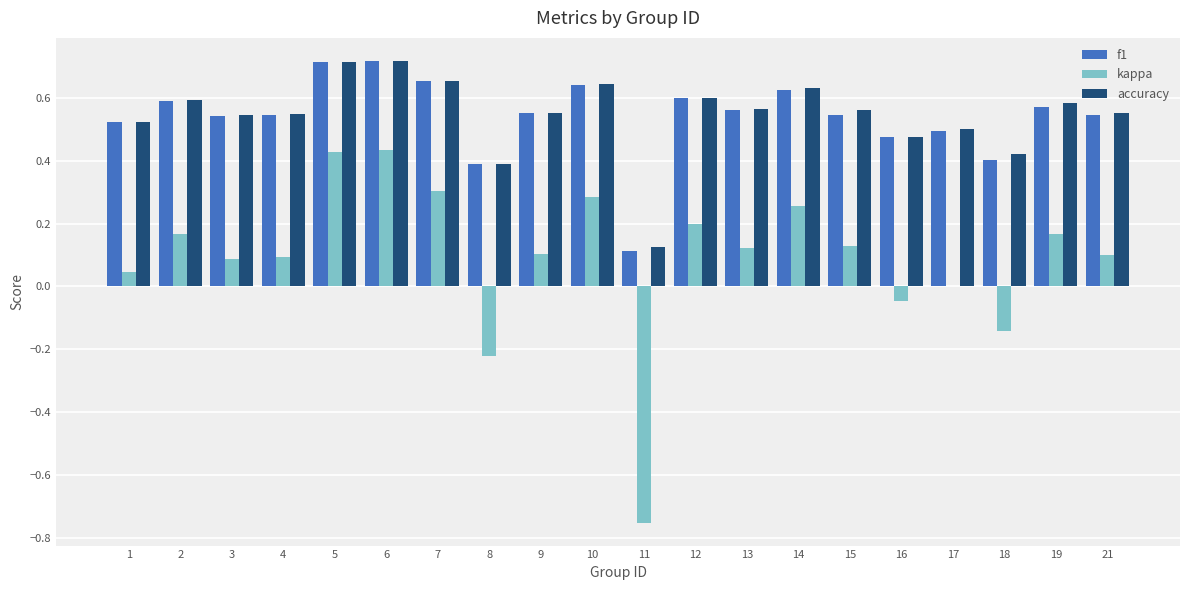

What is the total value across all series at 10?

1.6